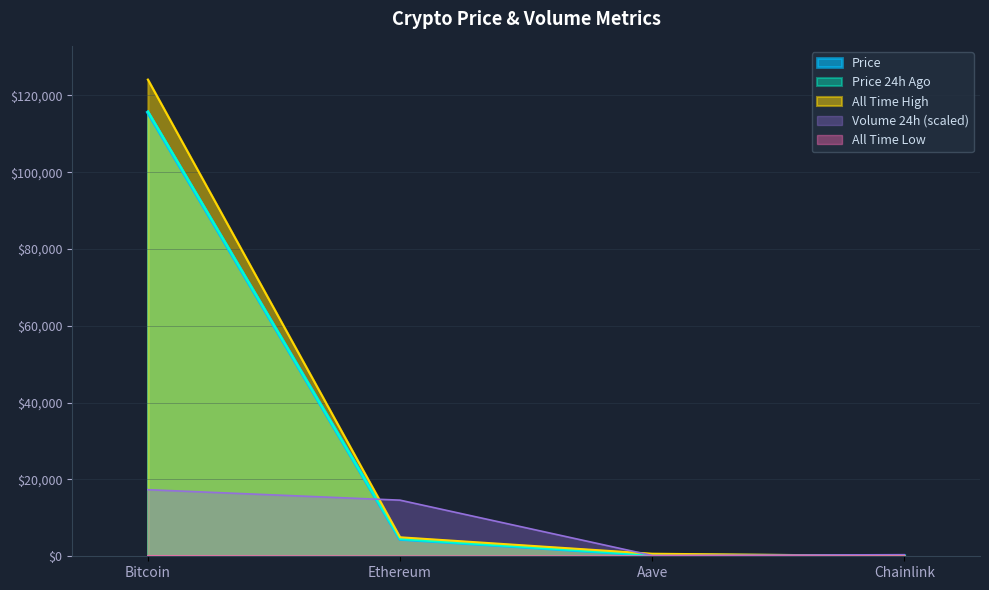

True or false: Price 24h Ago and All Time High intersect in this chart.

False